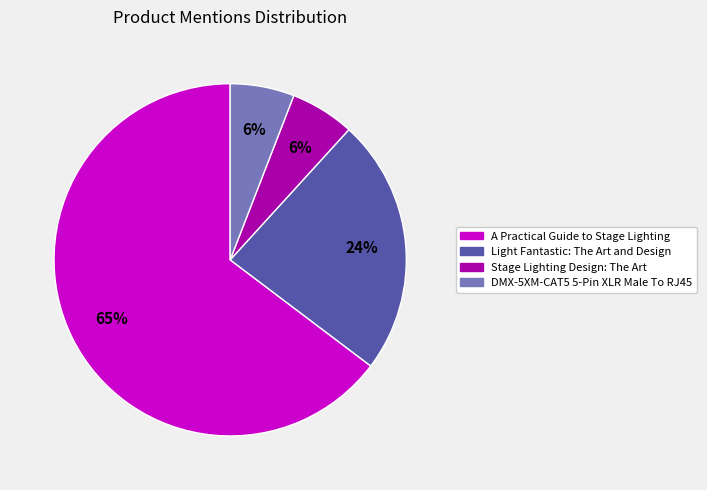

To the nearest percent, what is the combined percentage of Stage Lighting Design: The Art and DMX-5XM-CAT5 5-Pin XLR Male To RJ45?

12%